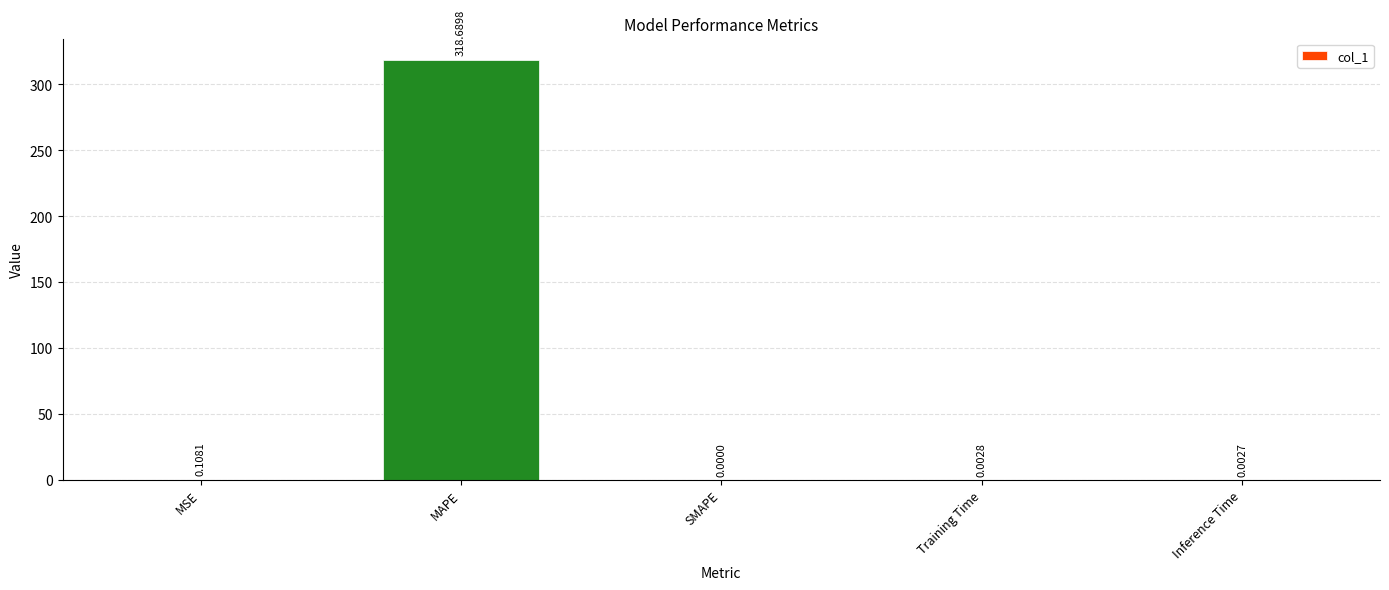

At which category does the chart reach its peak across all series?

MAPE